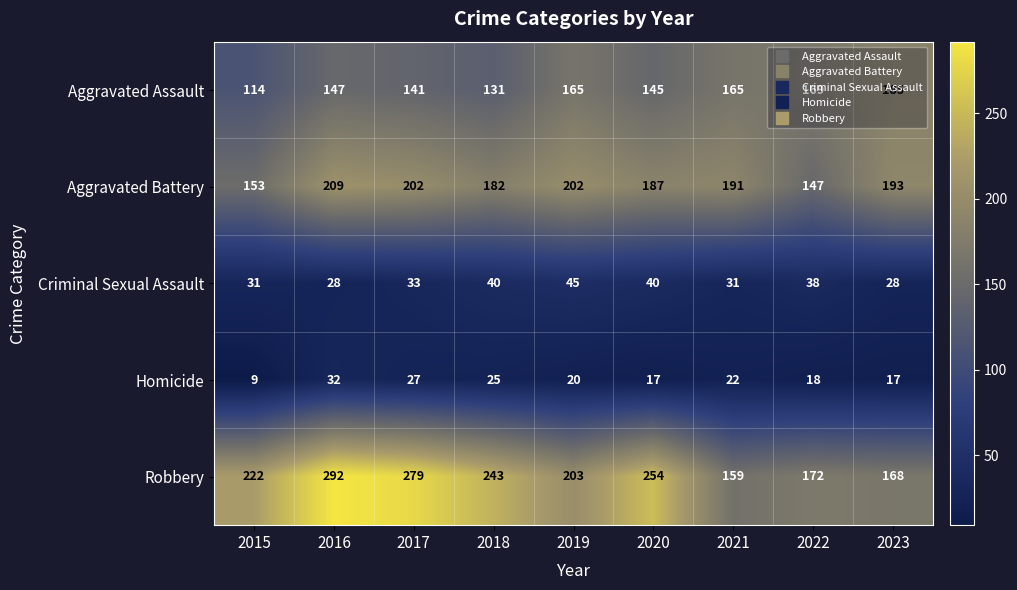

Which series has the largest total across all categories?

Robbery